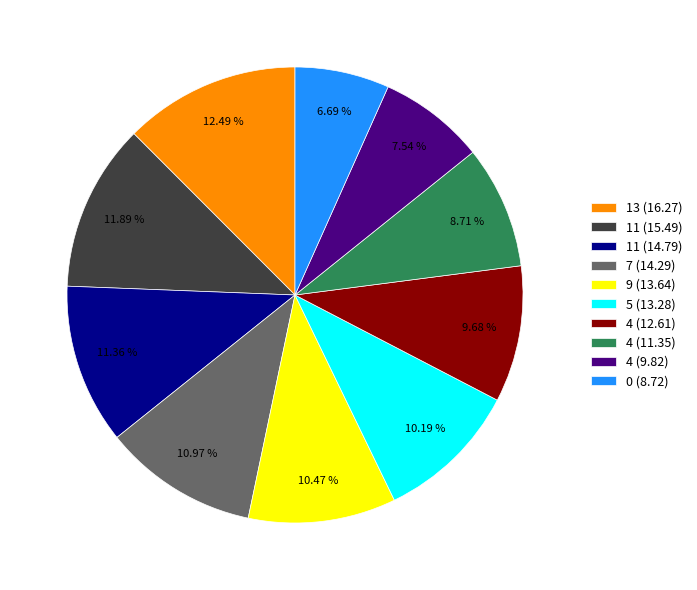

Which category has the biggest portion of the pie?

13 (16.27)